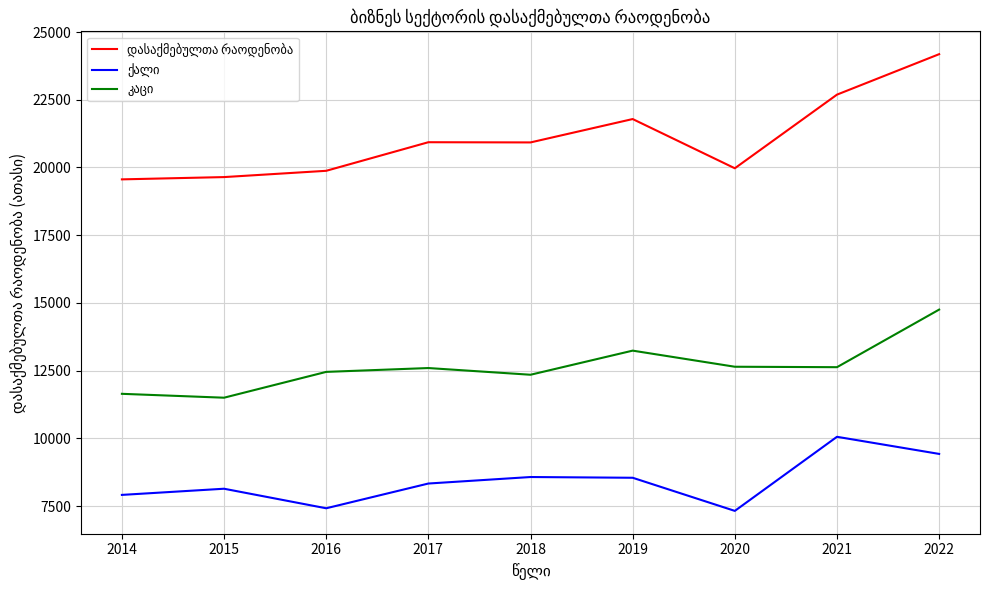

At which category is the sum across all series the highest?

2022